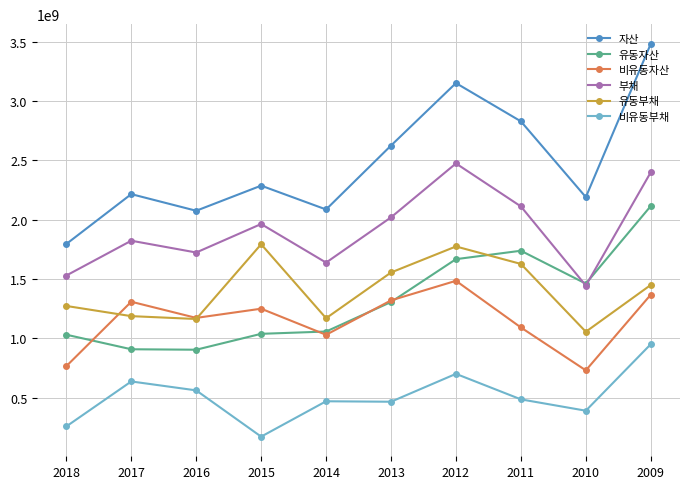

What is the sum of all 자산 values?

24721750413